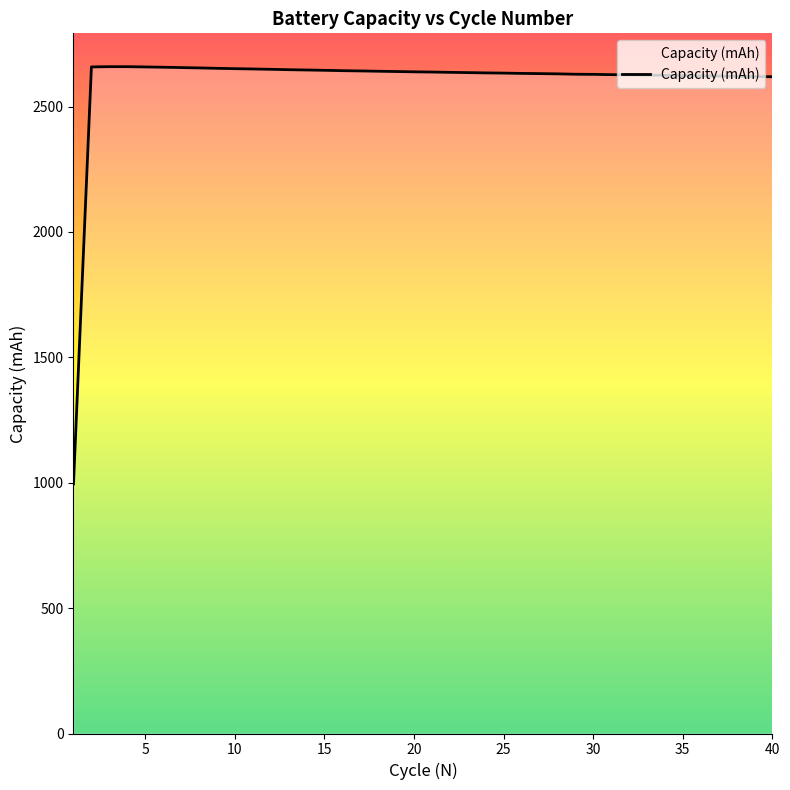

What is the maximum value shown in the chart?

2659.3